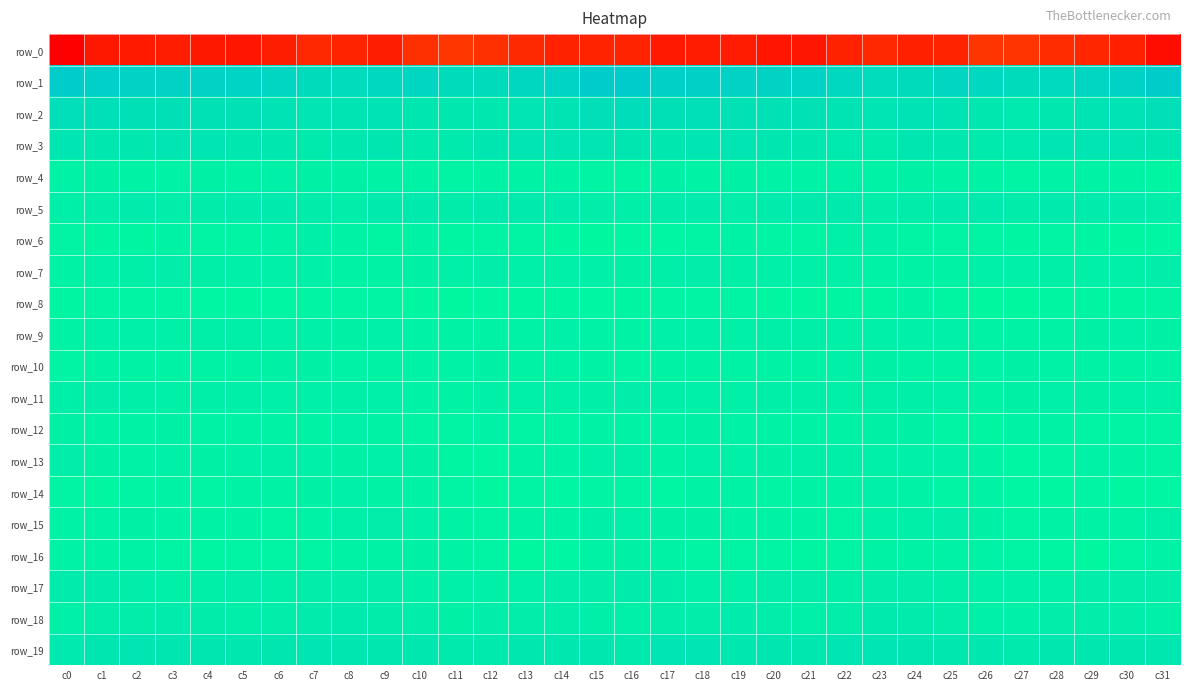

Which series has the widest spread of values?

row_0